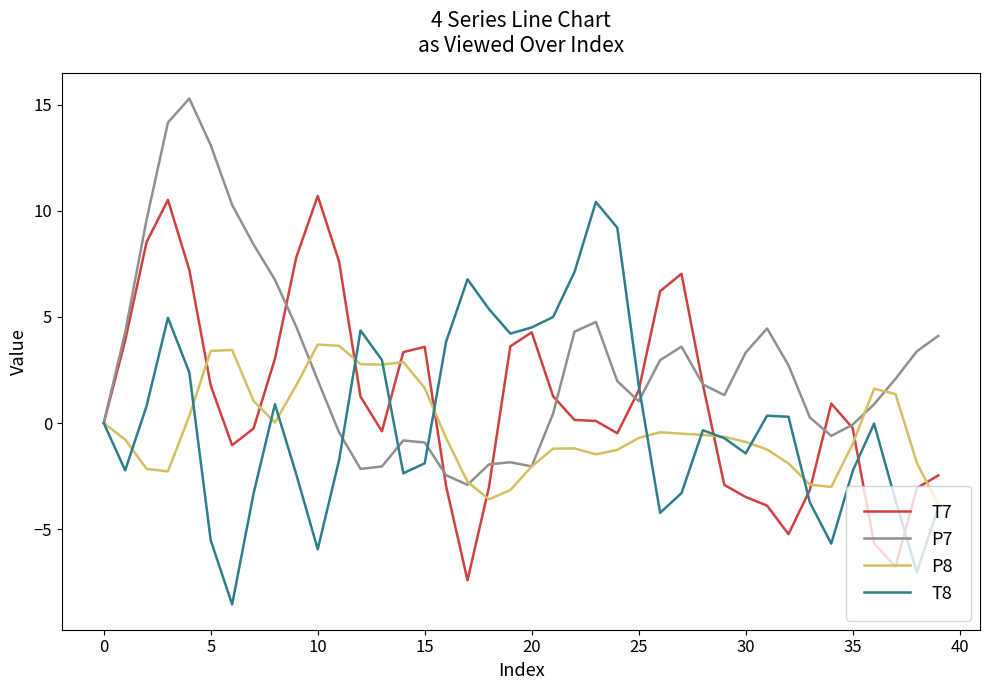

Which series has the largest total across all categories?

P7